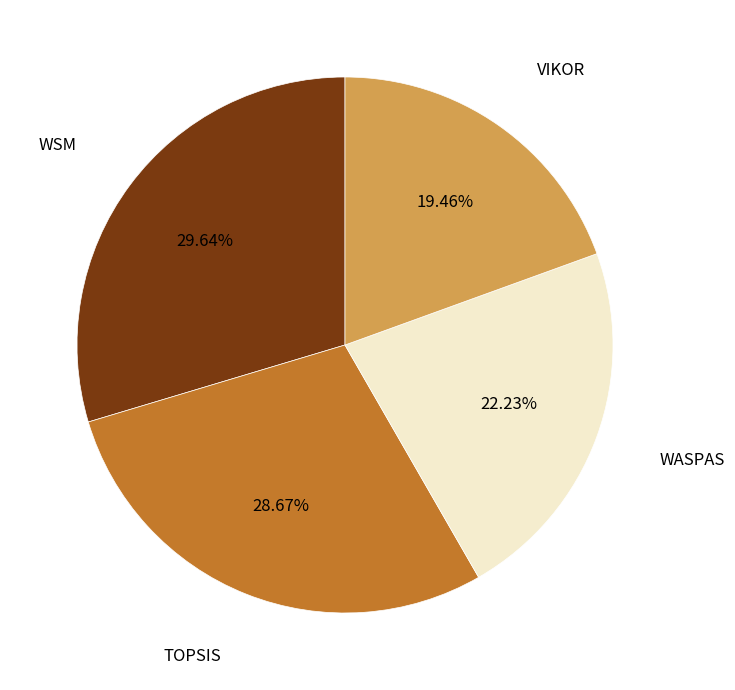

Count the number of slices in the pie.

4